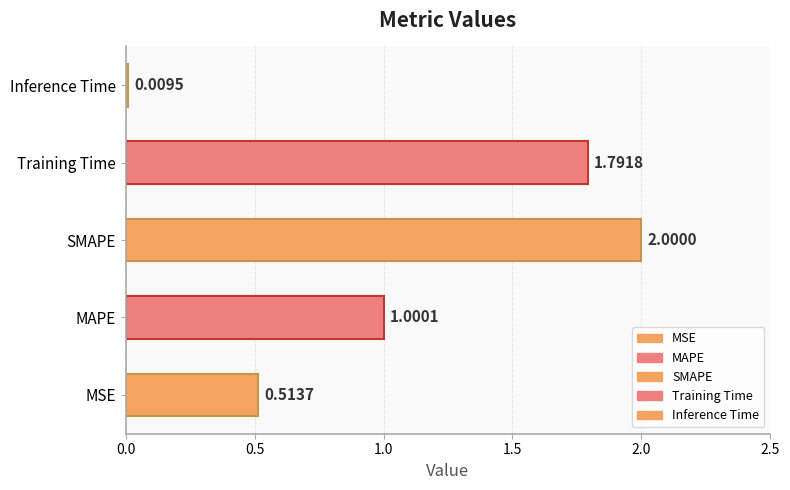

The value at SMAPE is 2.0. True or false?

True